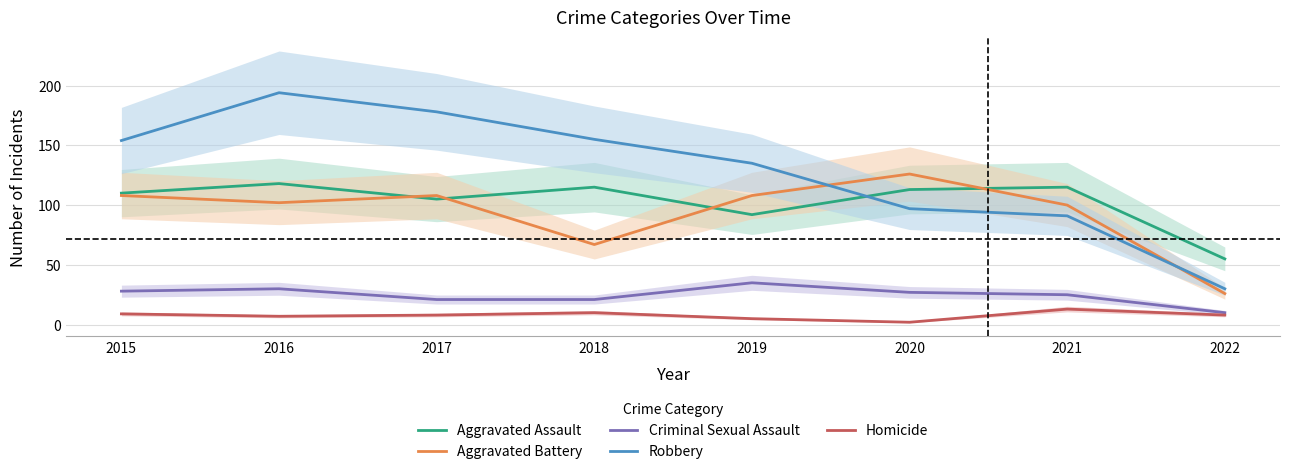

True or false: Criminal Sexual Assault and Robbery cross at least once.

False